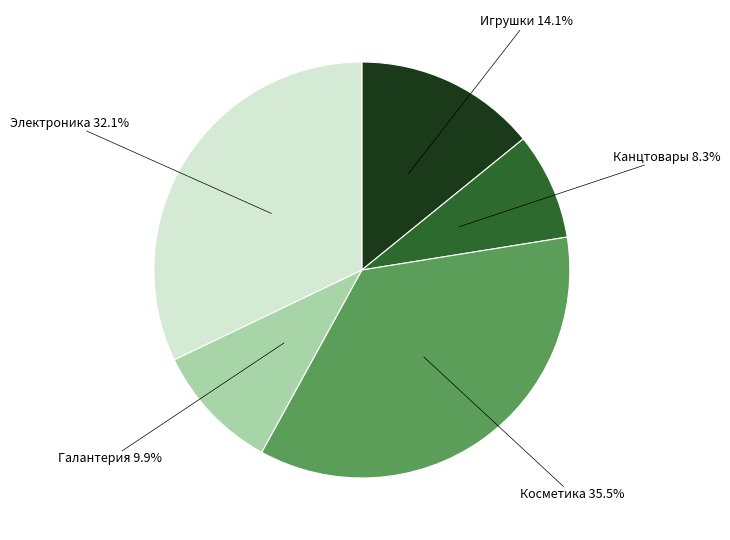

What portion of the pie excludes Канцтовары?

91.7%